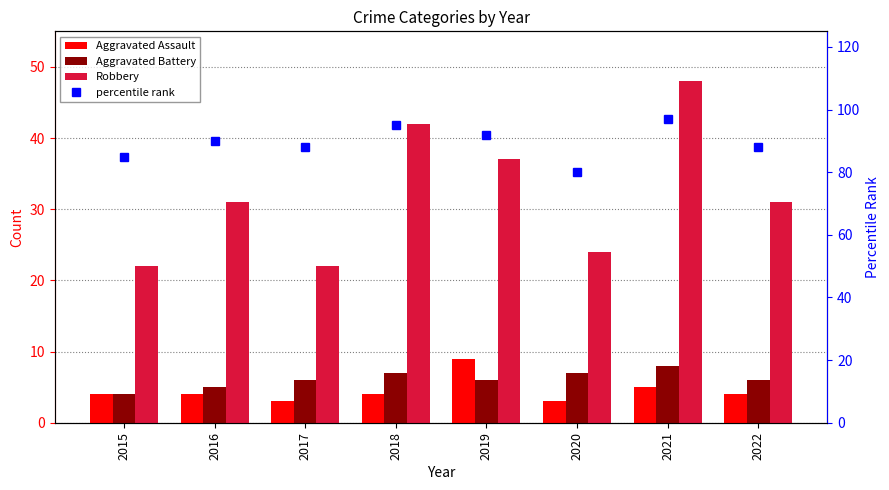

The Robbery series shows 6 at 2015. True or false?

False